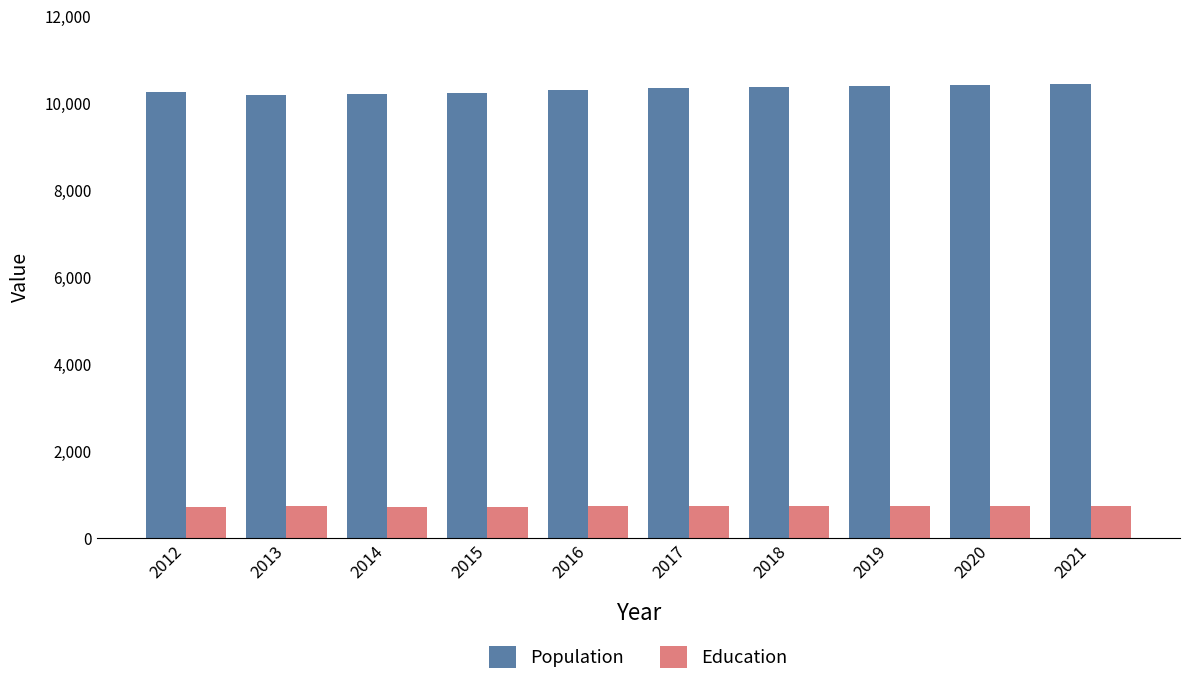

What is the difference between the highest and lowest values at 2017?

9605